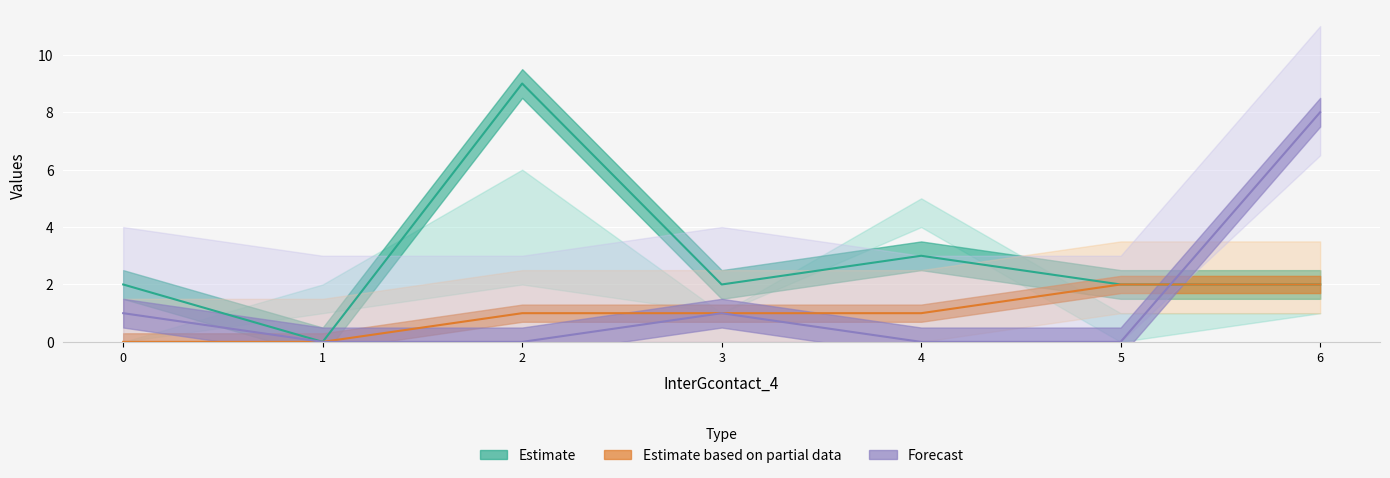

Rank the series by their average value, from highest to lowest.

Estimate, Forecast, Estimate based on partial data